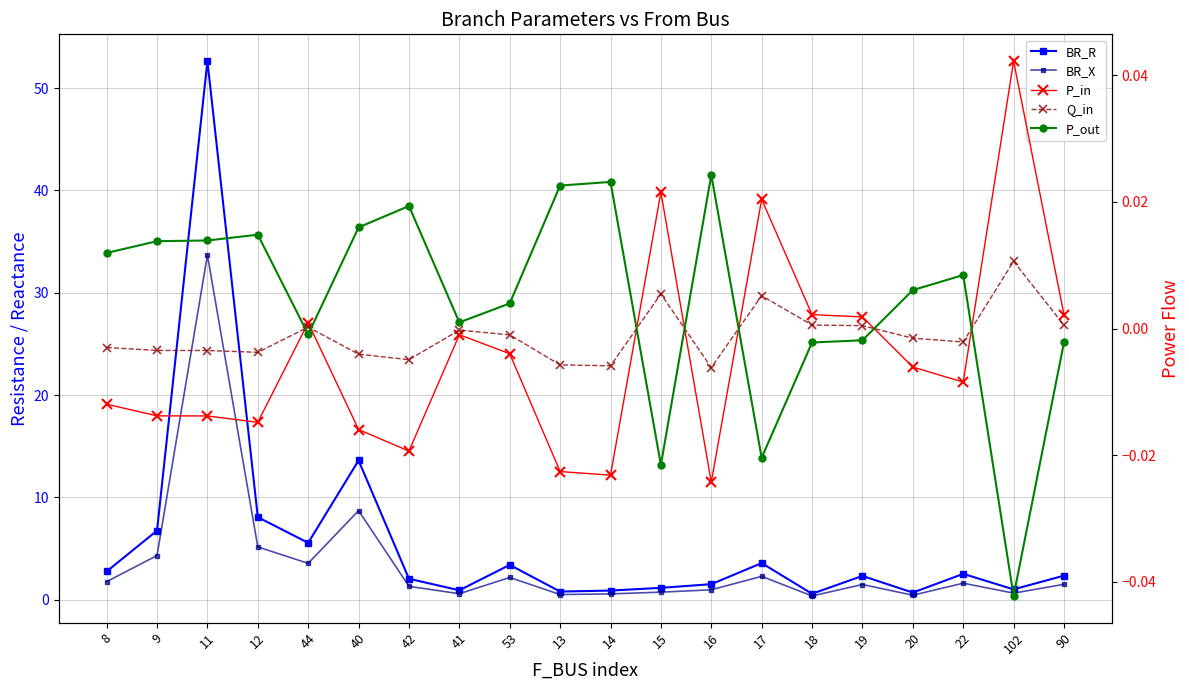

Does the chart display data point markers on the line(s)?

Yes